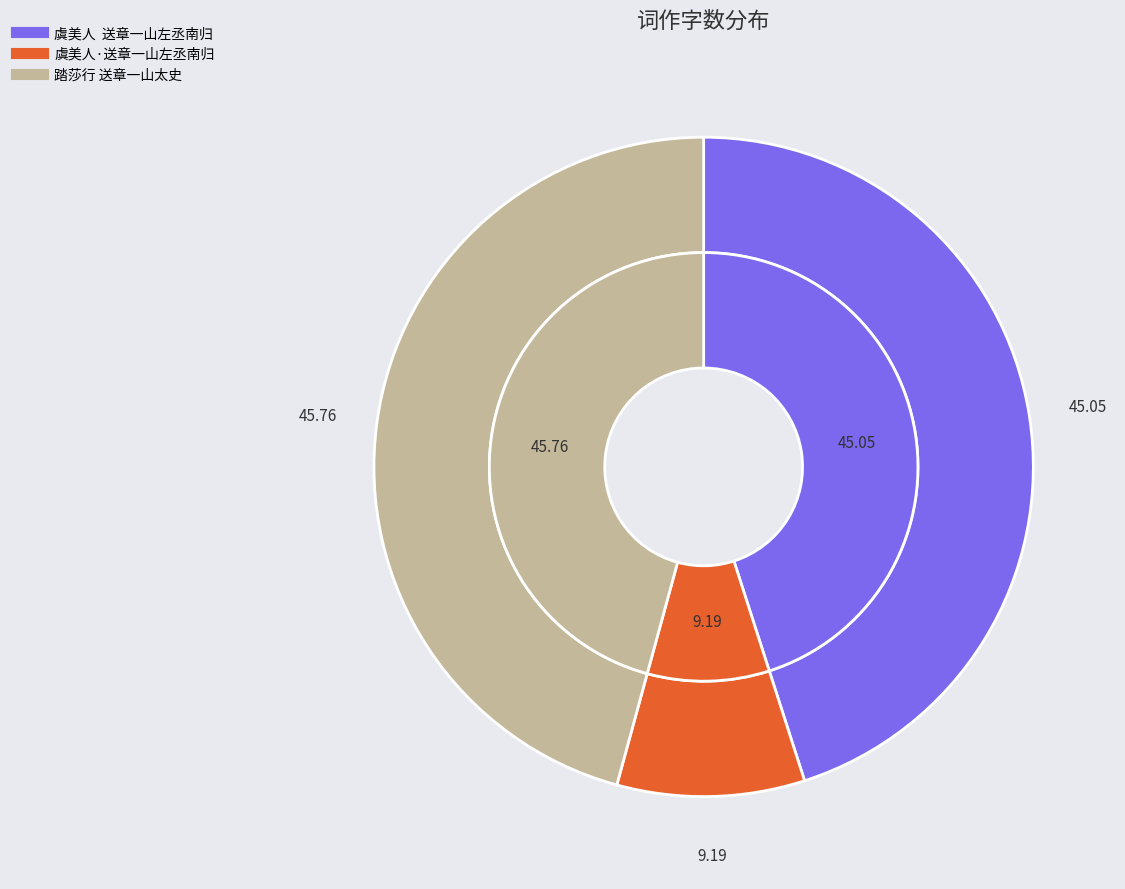

Does 虞美人·送章一山左丞南归 account for over 50% of the chart?

No